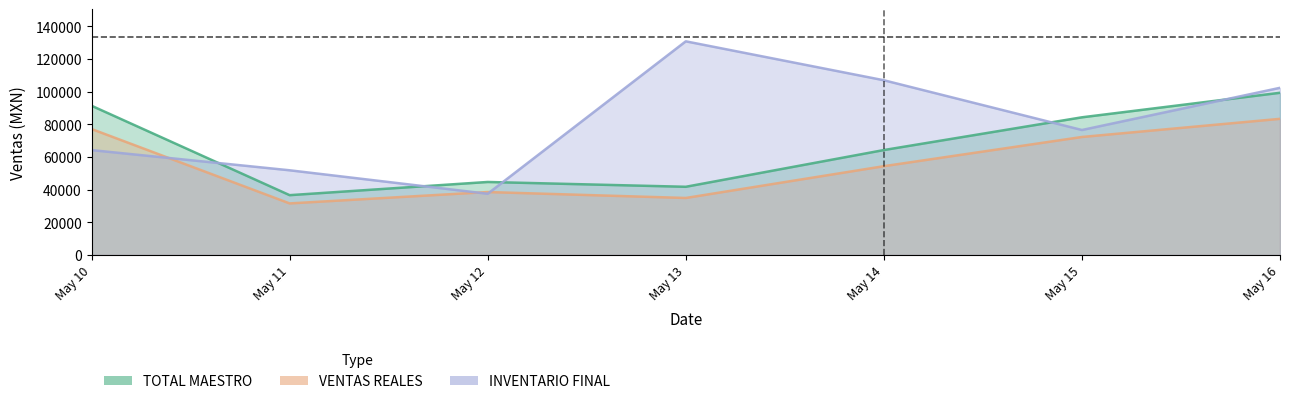

True or false: VENTAS REALES and TOTAL MAESTRO intersect in this chart.

False